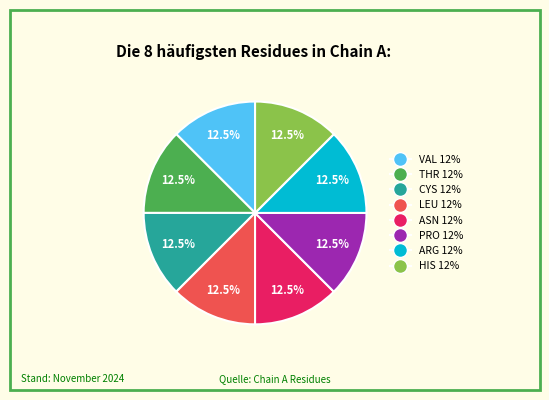

To the nearest percent, what is the difference between the largest and smallest slice percentages?

0%